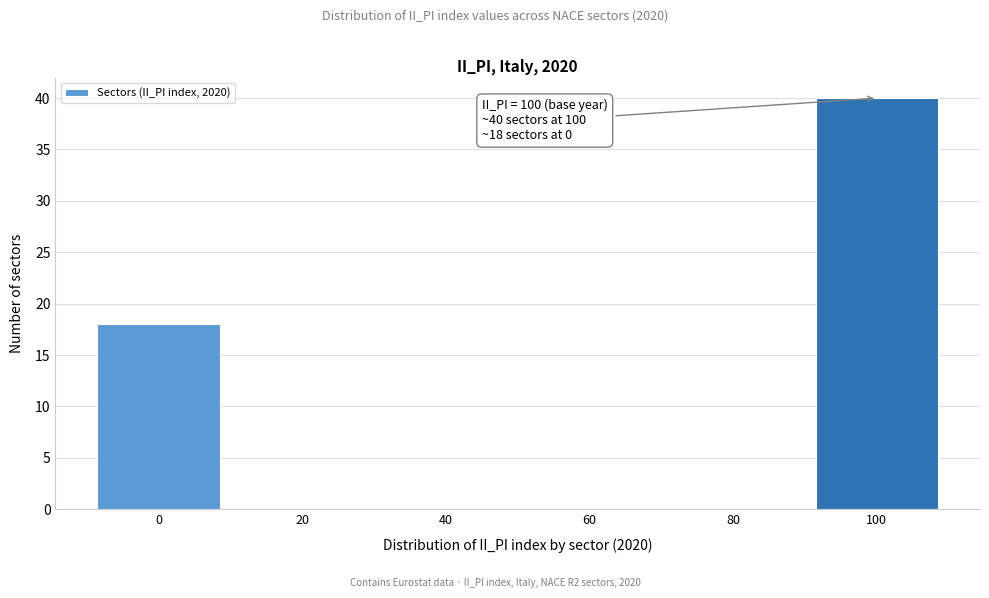

Over which range of the x-axis is the bar tallest?

90 to 110